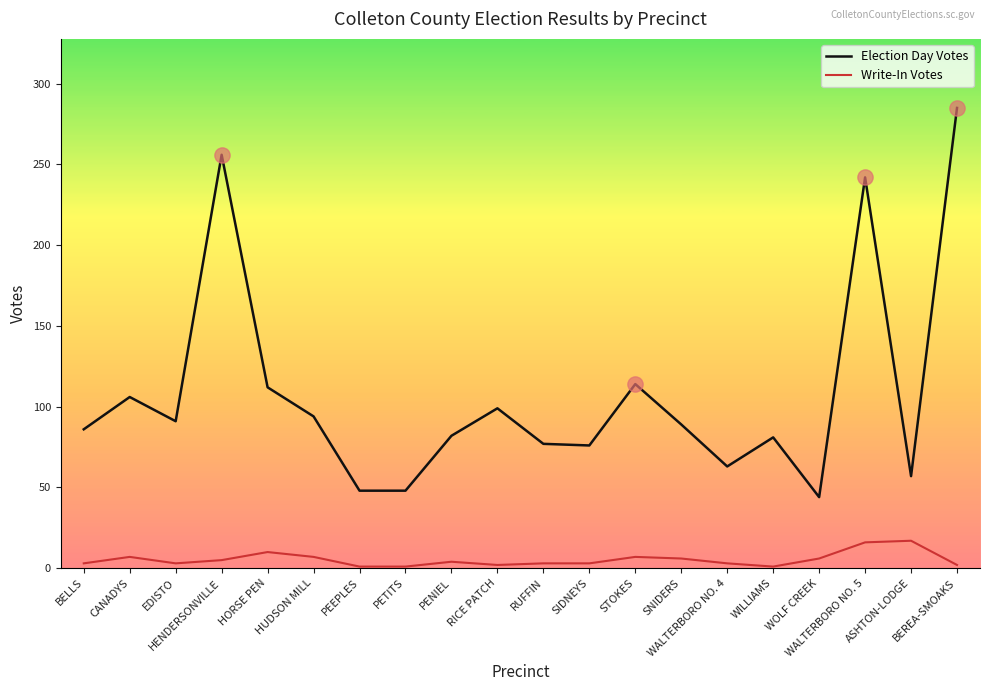

What is the total value across all series at STOKES?

121